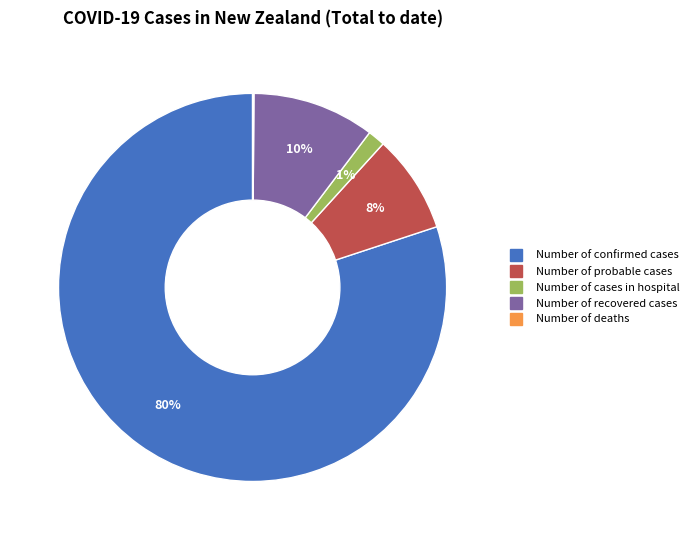

Is it true that Number of recovered cases is 1% of the pie?

False